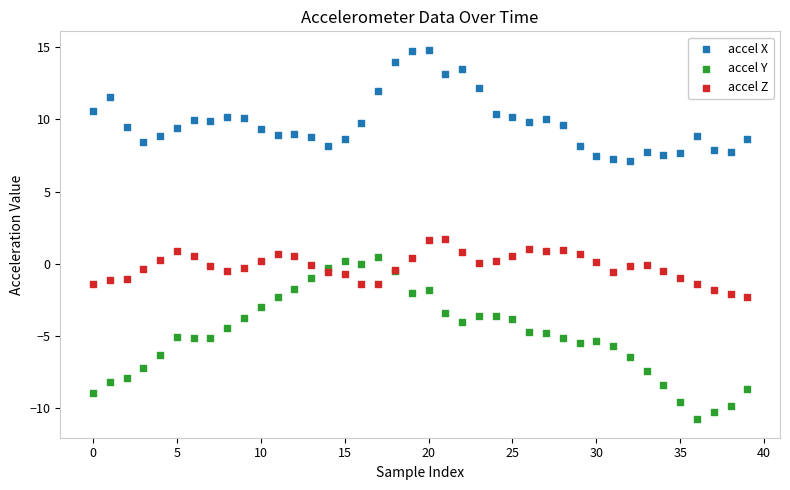

Which series reaches the minimum Y coordinate?

accel Y